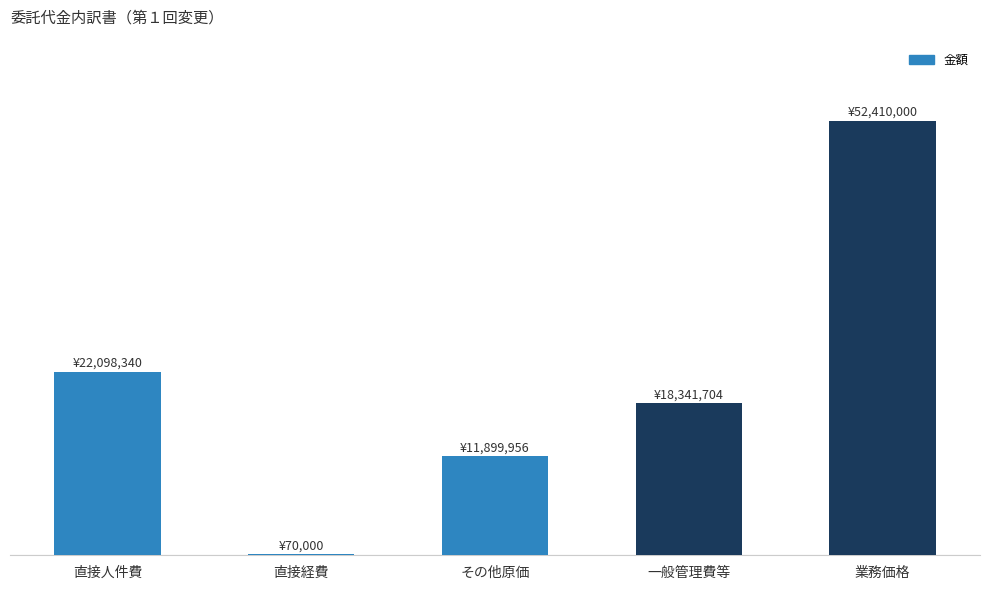

True or false: the data shows 12139737 at 一般管理費等.

False